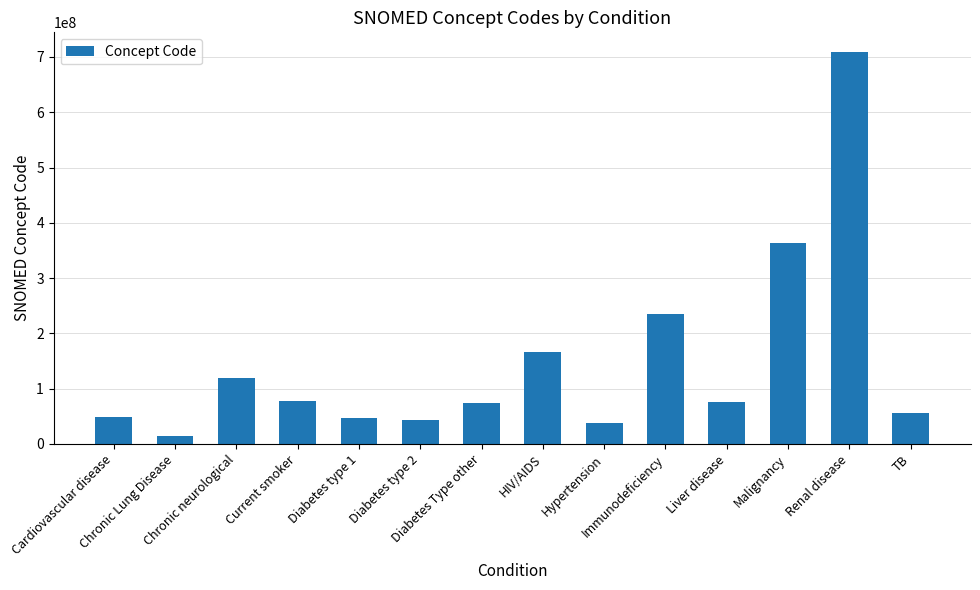

Where is the data nearest to the value 361344504?

Malignancy